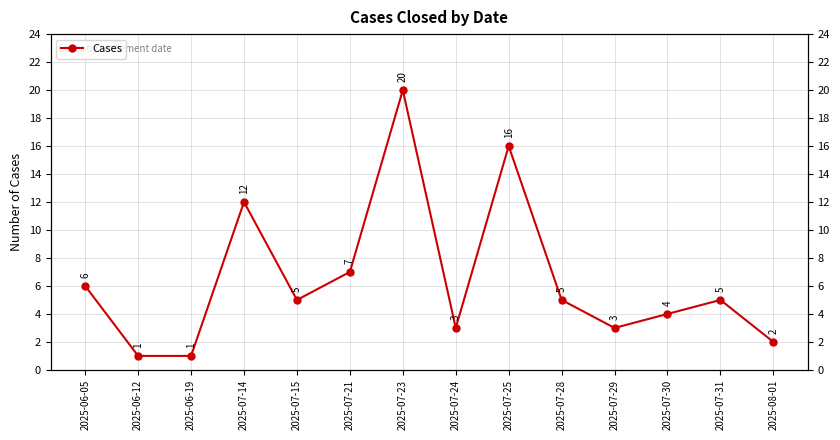

True or false: there are more than 1 points higher than both neighbors.

True